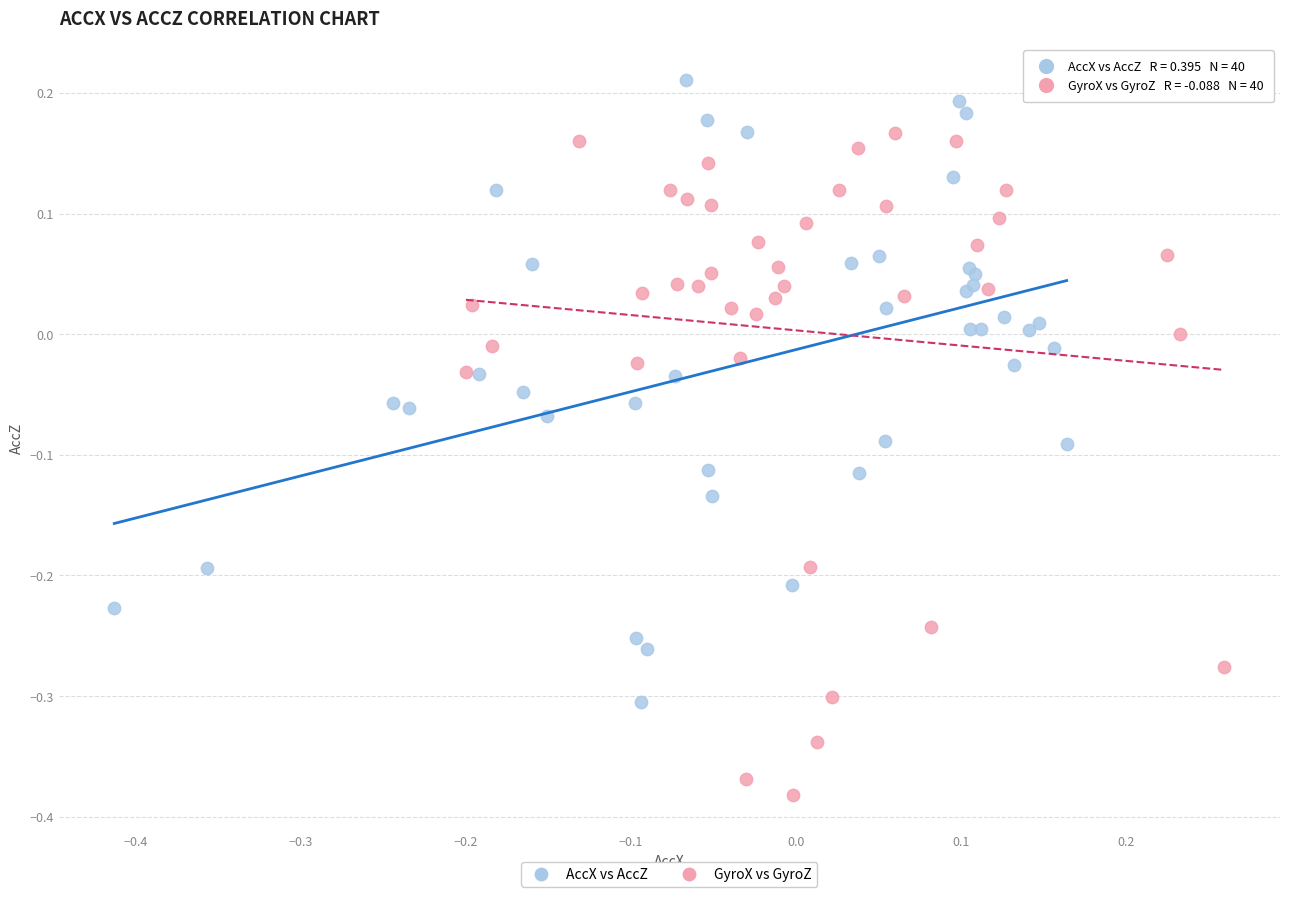

Which series has the largest Y range (max minus min)?

GyroX vs GyroZ